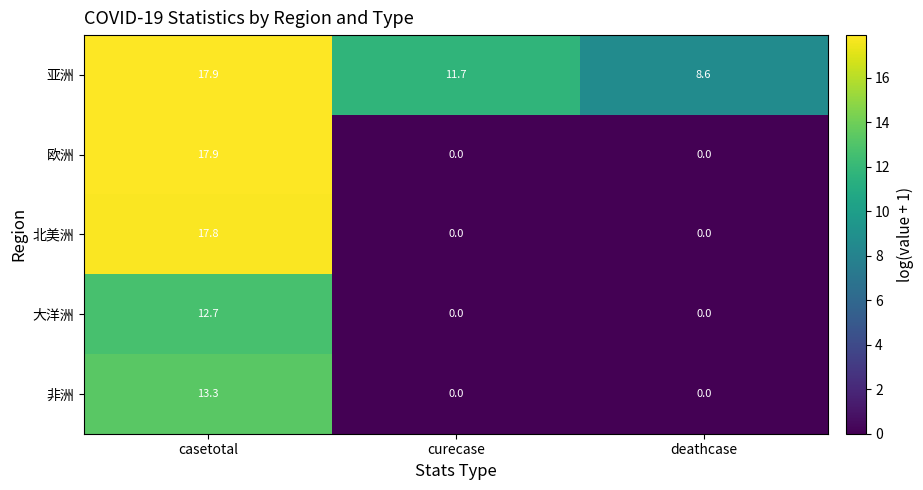

What is the average value of the 大洋洲 series?

4.2